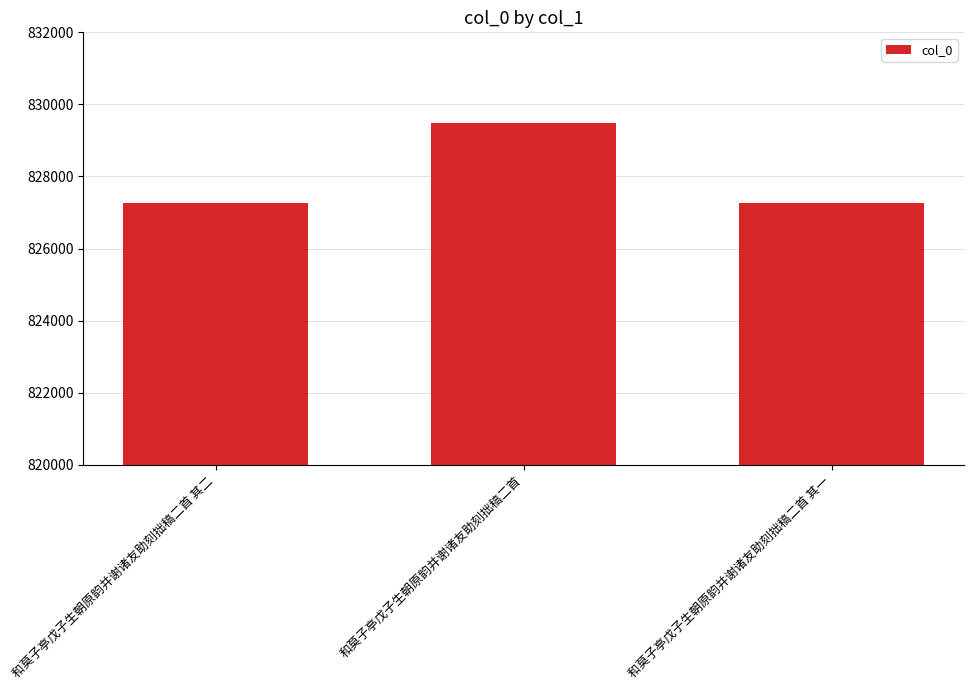

Between 和莫子亭戊子生朝原韵并谢诸友助刻拙稿二首 其一 and 和莫子亭戊子生朝原韵并谢诸友助刻拙稿二首, which is larger?

和莫子亭戊子生朝原韵并谢诸友助刻拙稿二首